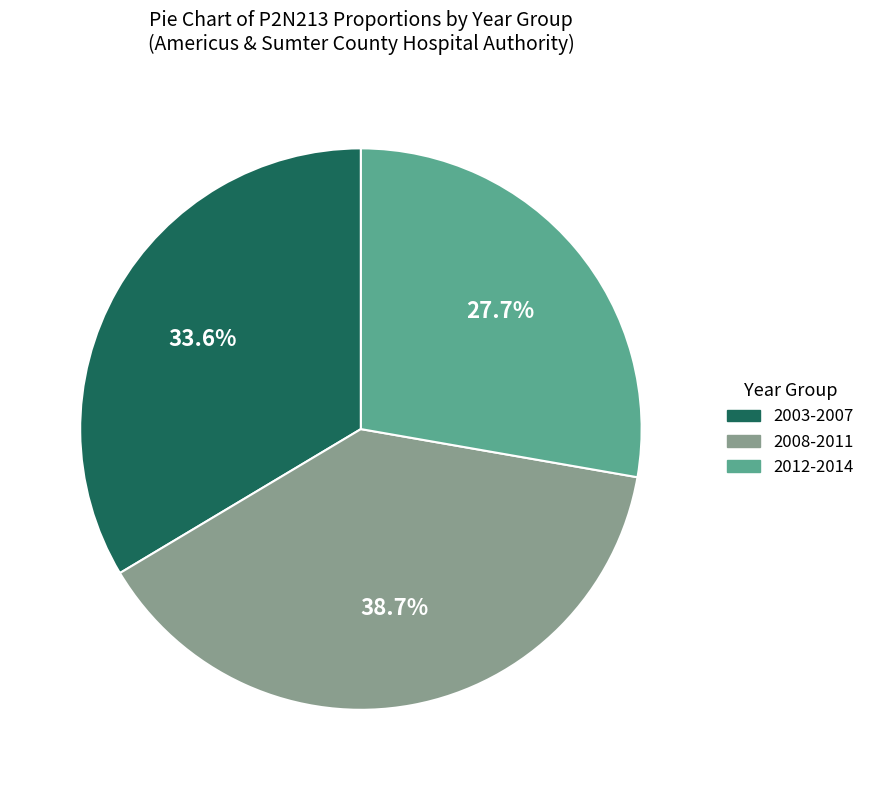

Which category has the smallest portion of the pie?

2012-2014